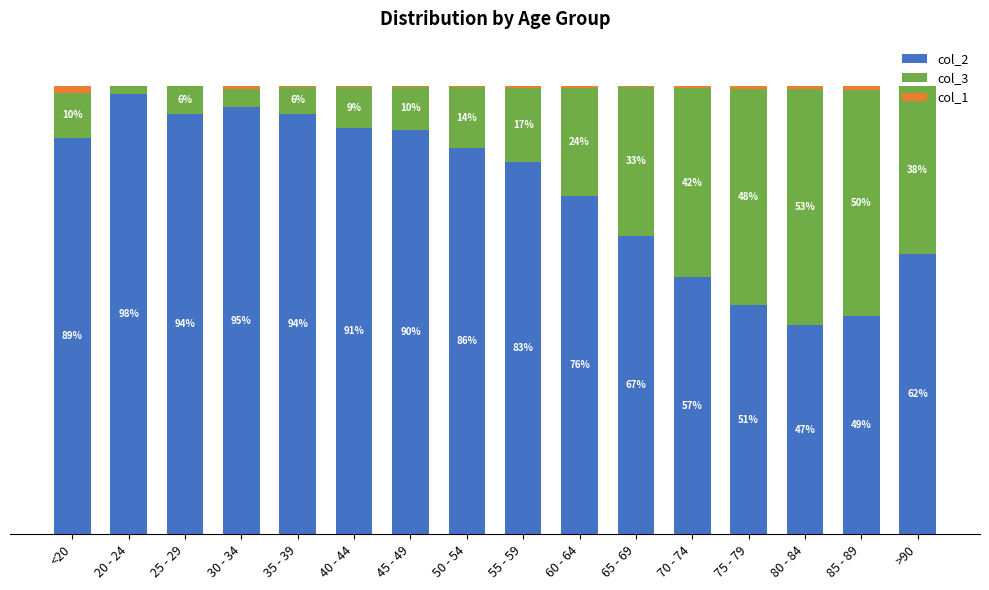

Which category has the highest value in the col_2 series?

20 - 24